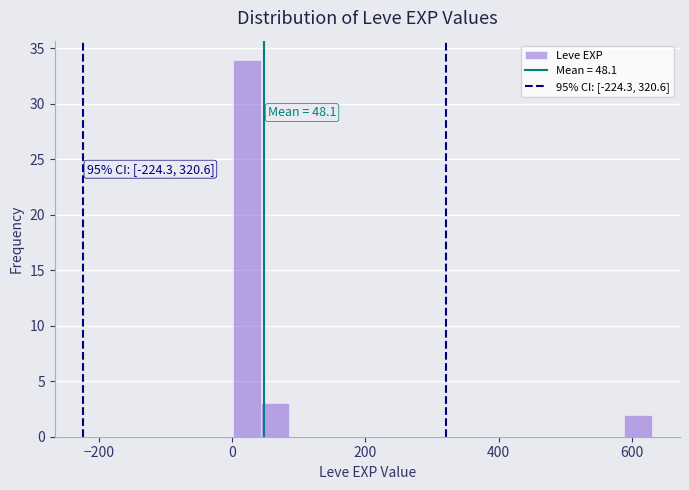

Read against the x-axis, roughly where is the centre of the tallest bar?

20